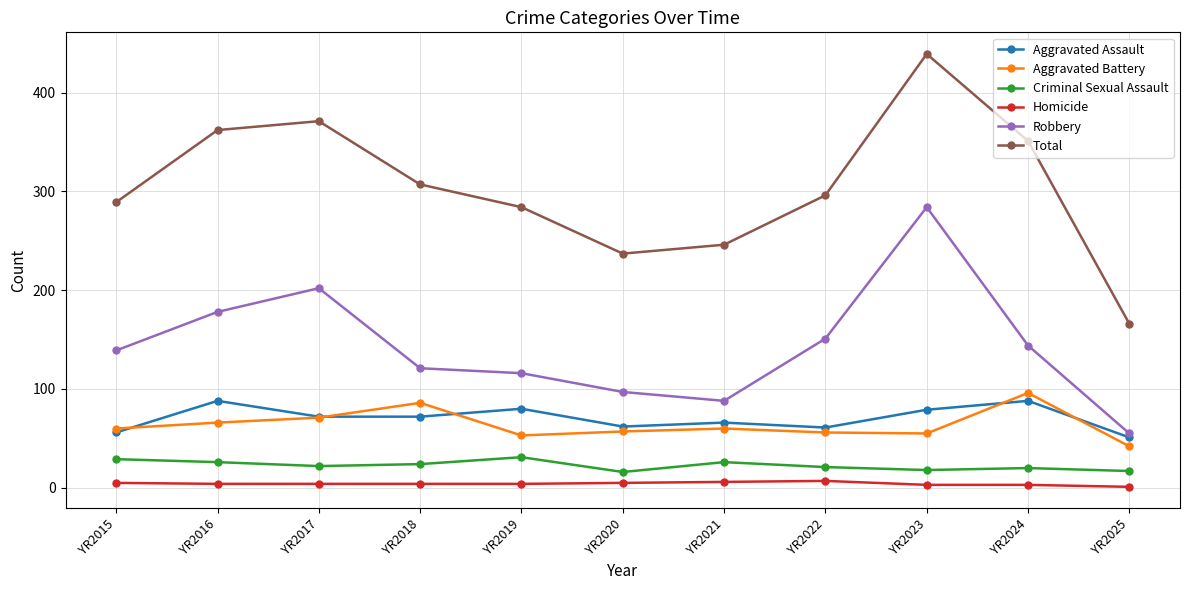

What is the average value of the Aggravated Assault series?

70